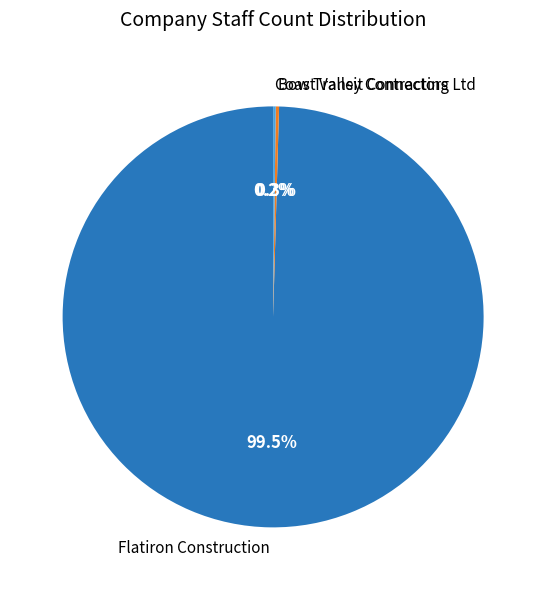

Is there any slice that represents more than half of the pie?

Yes